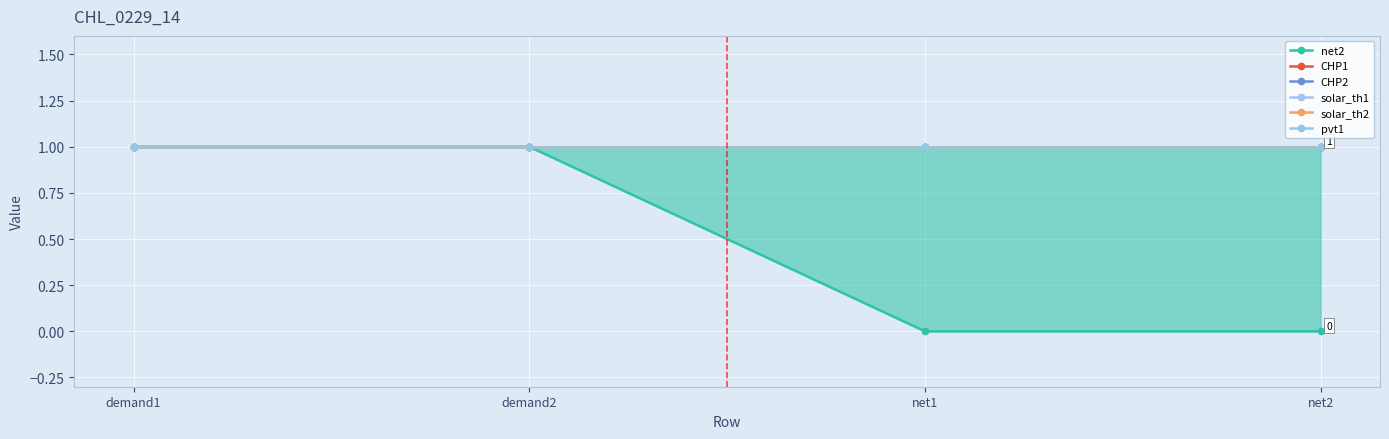

True or false: net2 has a value of -1 at net2.

False